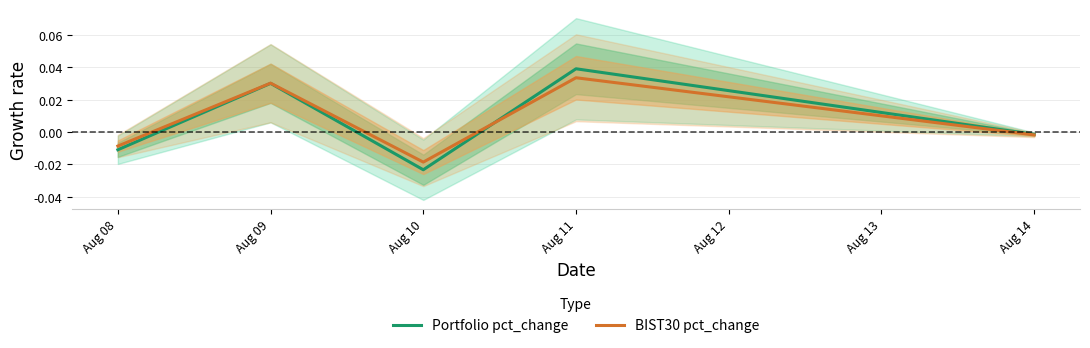

Is this an area chart (filled region under the line)?

No